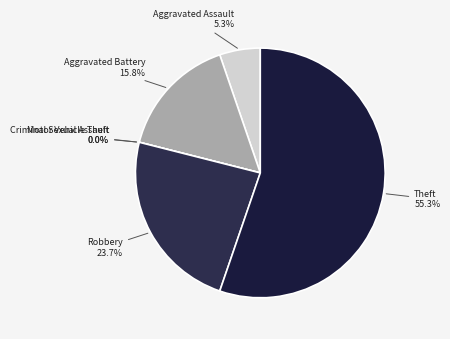

To the nearest percent, what percentage of the pie is Robbery?

24%